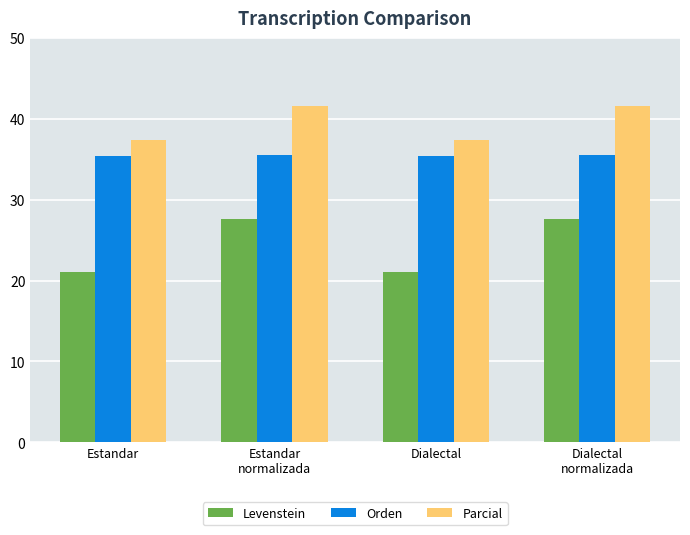

What value does the Parcial series have at Estandar?

37.4